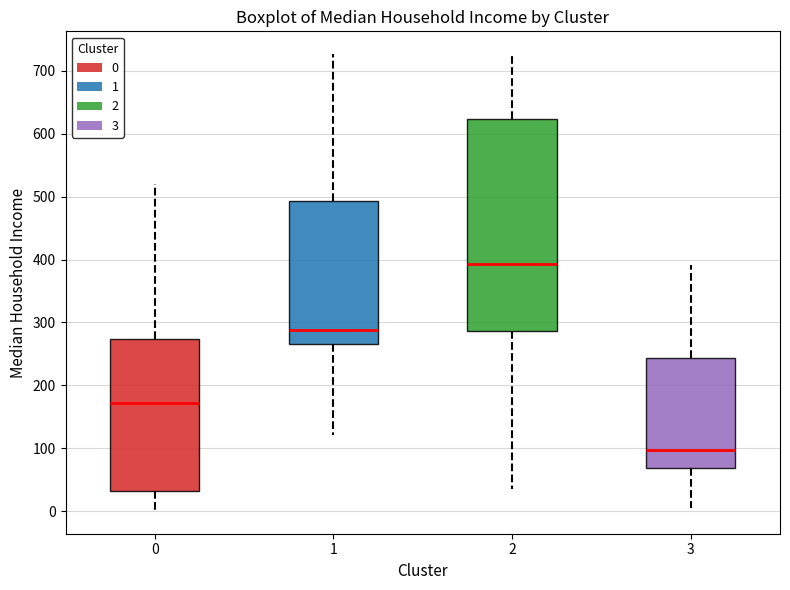

Reading left to right, transcribe this box plot: for each box, give where its median line is, the range the box spans, and where its two whiskers end, as read against the y-axis. The values are not printed on the chart, so give them approximately, as read against the axis.

0: median 170, box 30 to 270, whiskers 0 to 520
1: median 290, box 270 to 490, whiskers 120 to 730
2: median 390, box 290 to 620, whiskers 40 to 730
3: median 100, box 70 to 240, whiskers 0 to 390